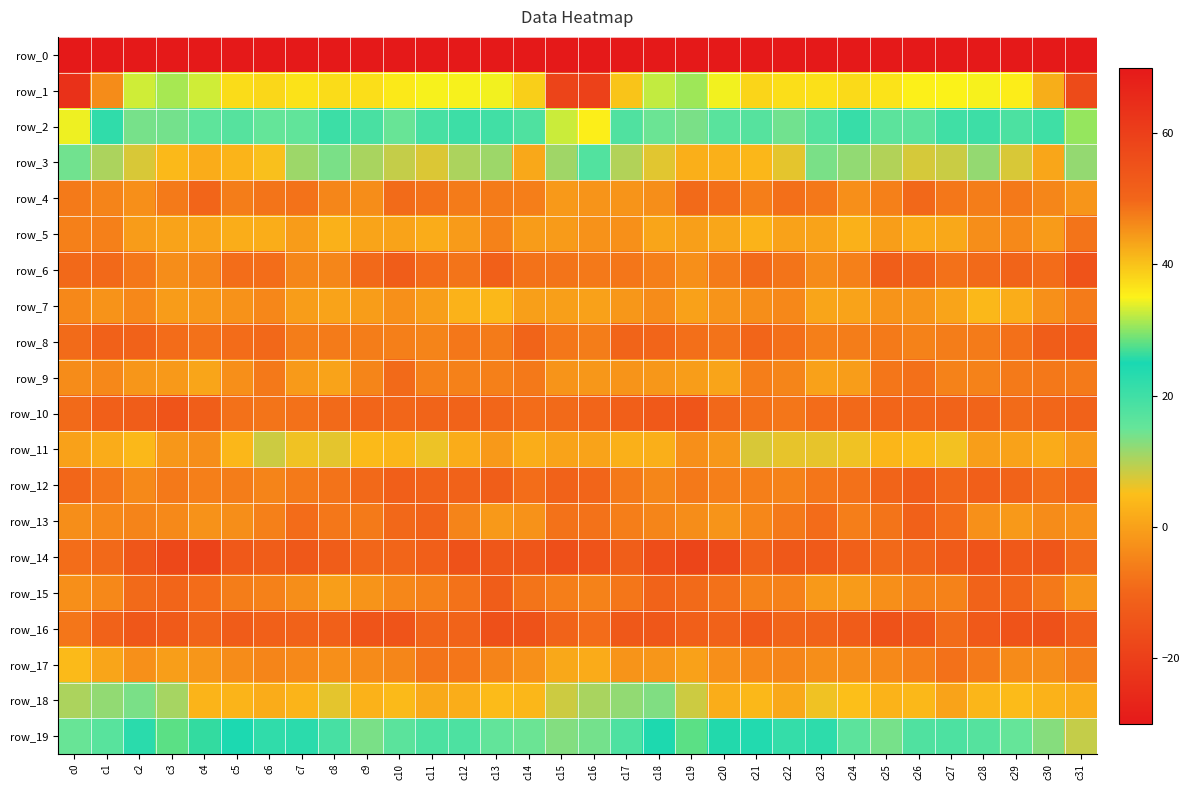

How many distinct data groups are displayed?

20